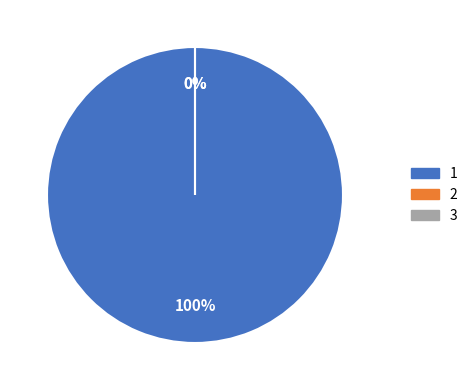

How many segments does this pie chart have?

3